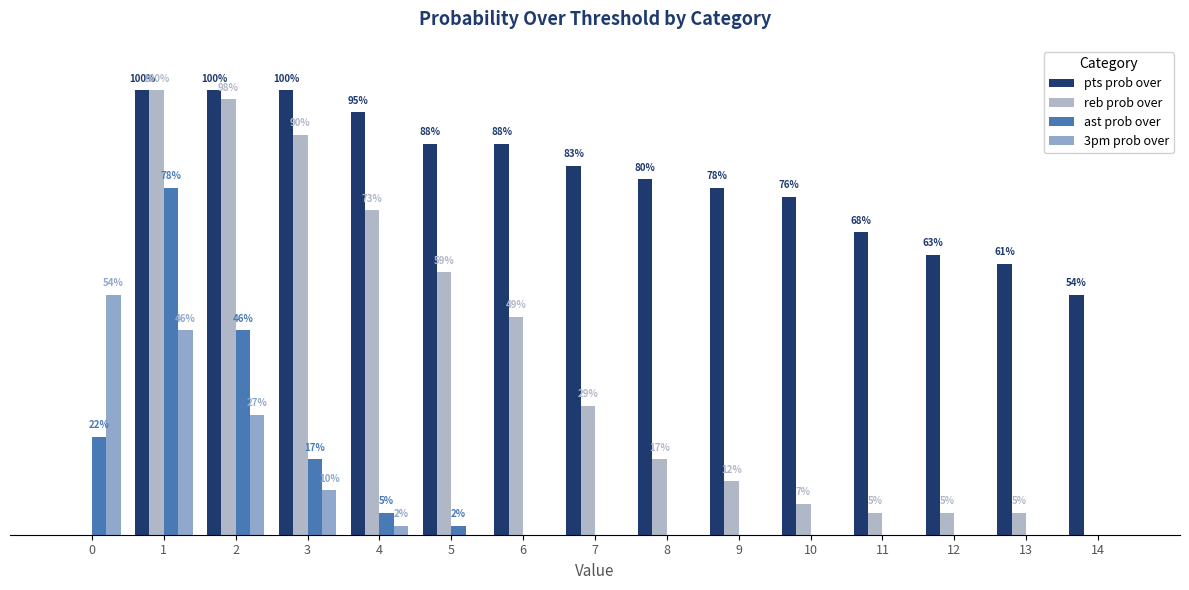

Are the bars horizontal?

No